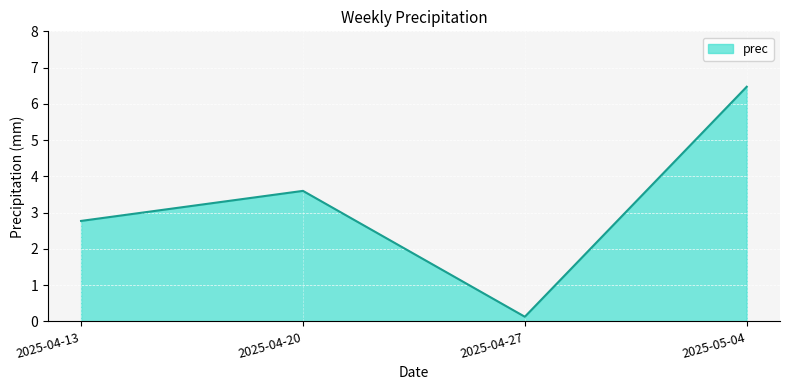

Reading left to right, transcribe all the data shown in this chart.

2.8	3.6	0.1	6.5